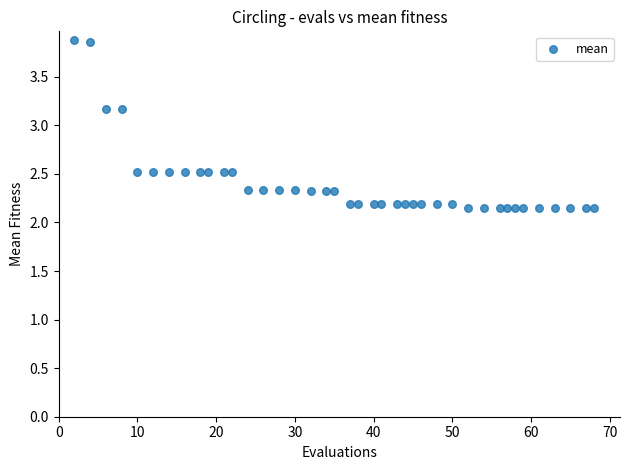

What is the range of Y values (max minus min)?

1.7